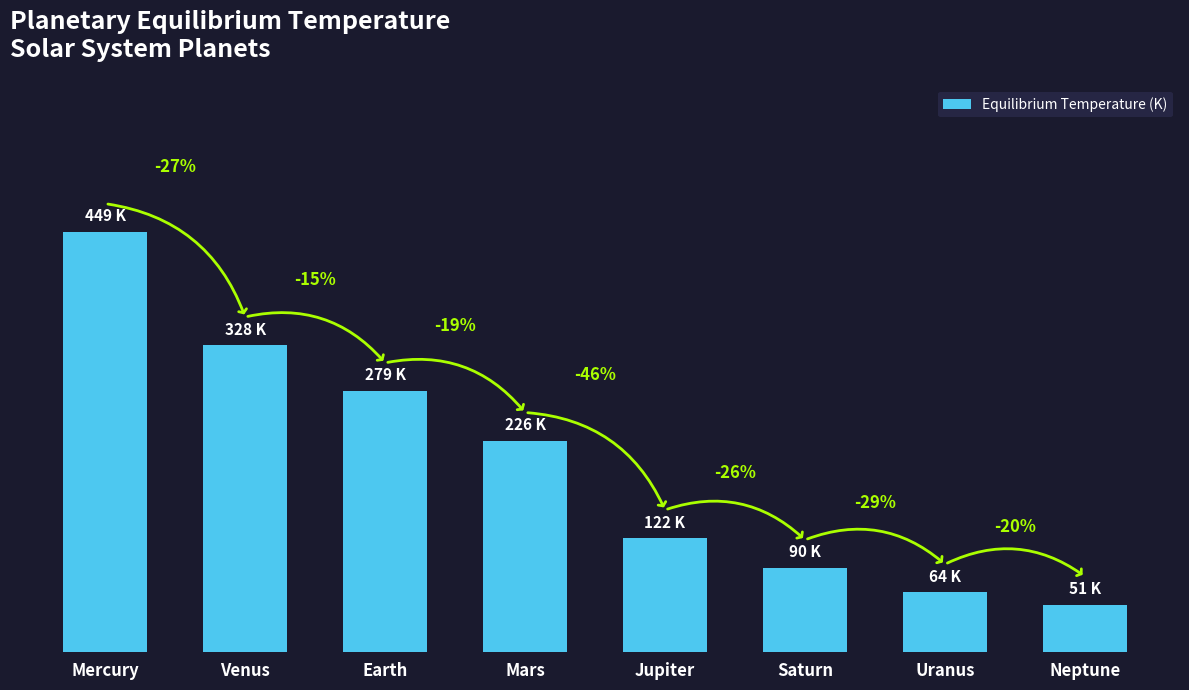

What is the average value?

201